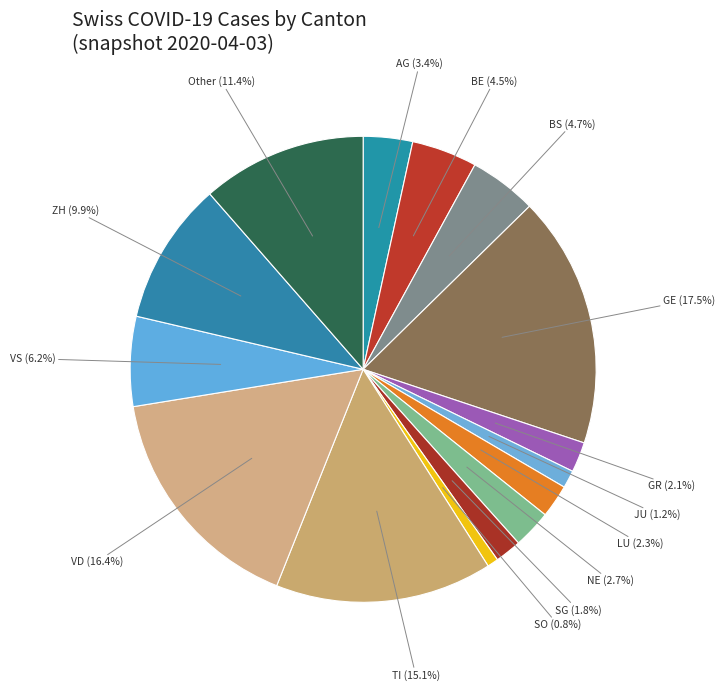

What is the ratio of the value at SG to the value at AG?

0.5